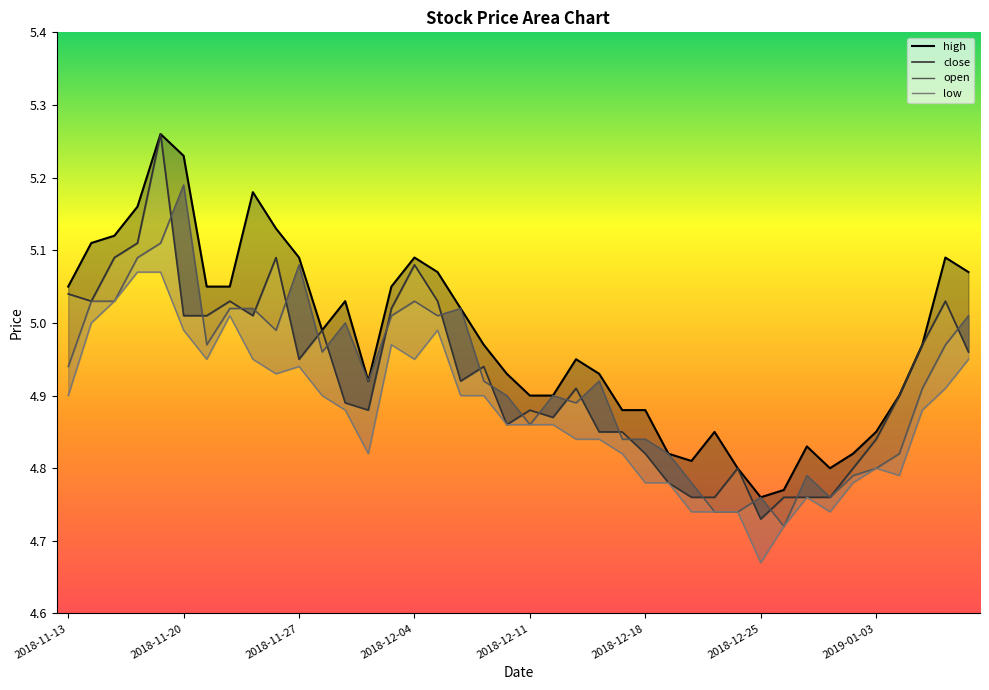

True or false: the data has more than 2 interior local peaks.

True